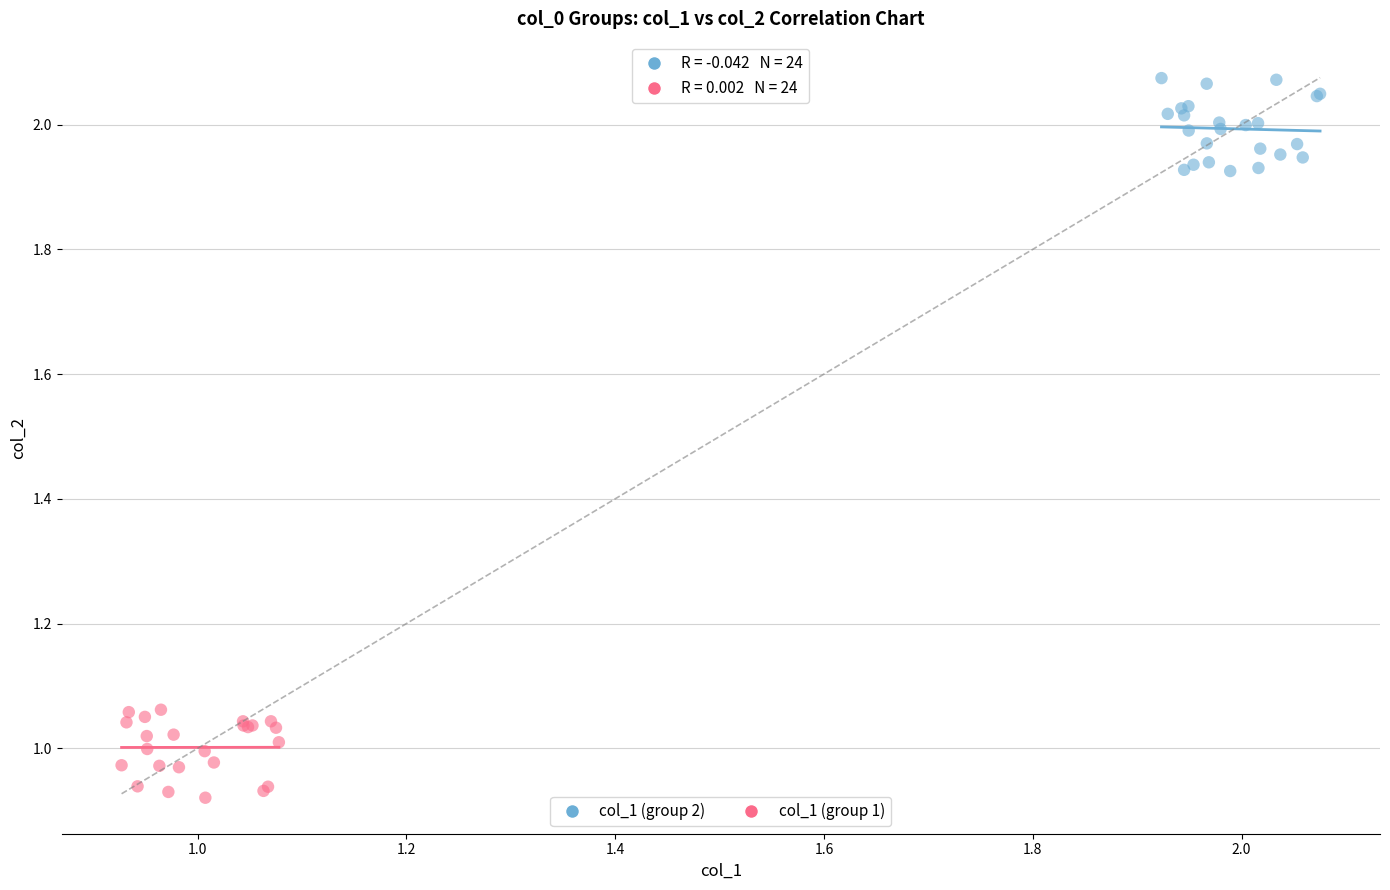

Which series reaches the minimum Y coordinate?

col_1 (group 1)